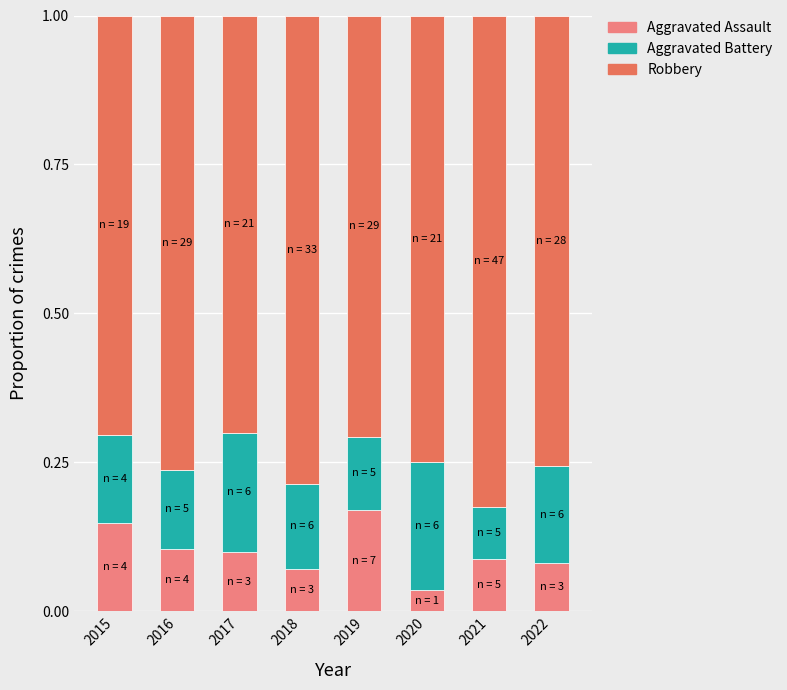

How many Aggravated Assault values are between 0 and 1?

8